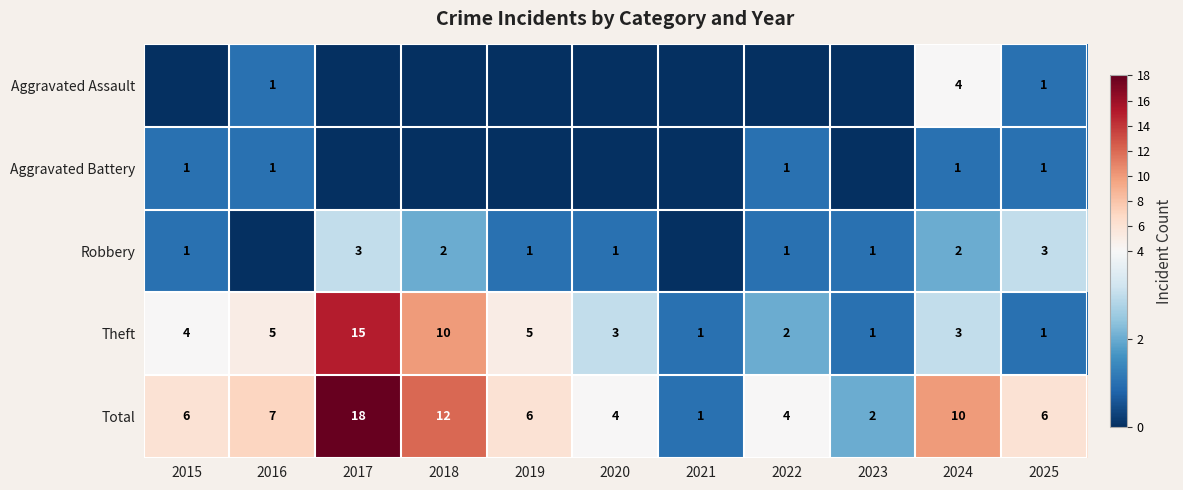

What is the spread (max minus min) of values at 2025?

5